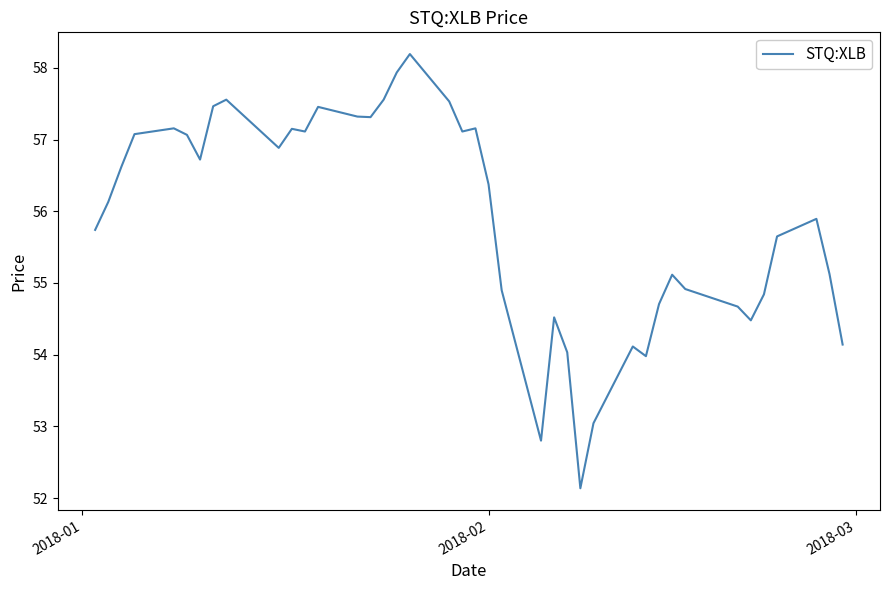

What is the greatest value displayed?

58.2